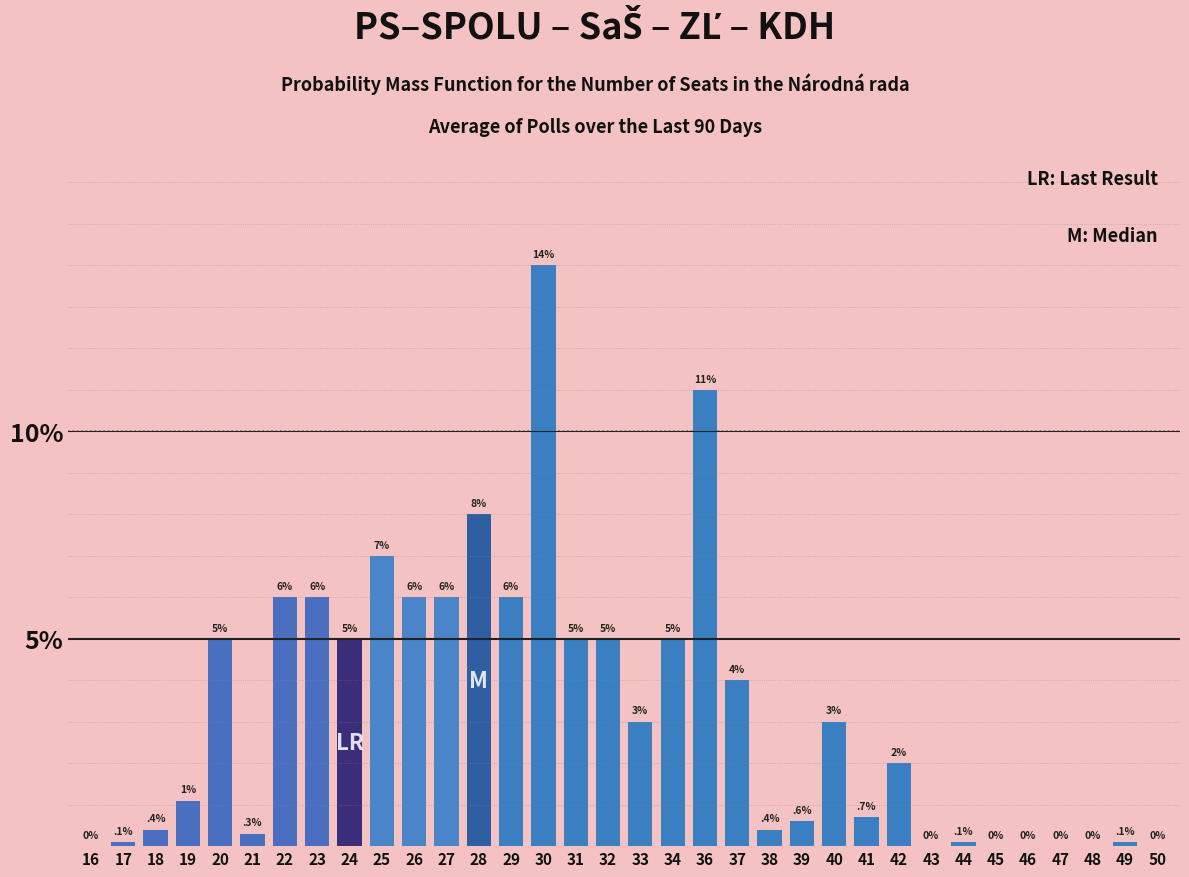

What is the greatest value displayed?

14.0